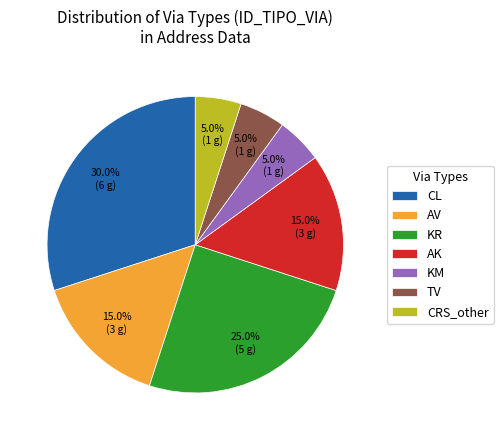

Does any single category account for the majority?

No